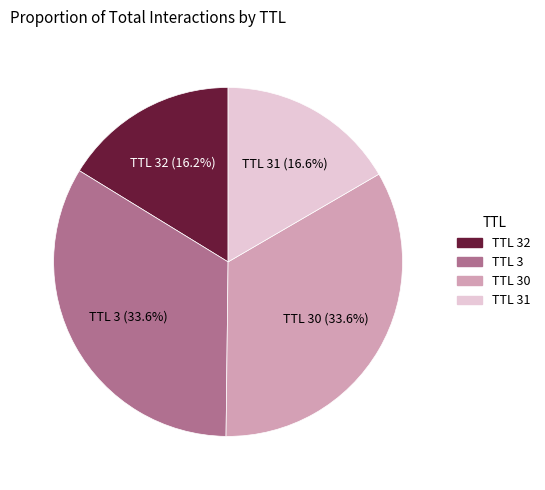

Is there a majority slice in this chart?

No